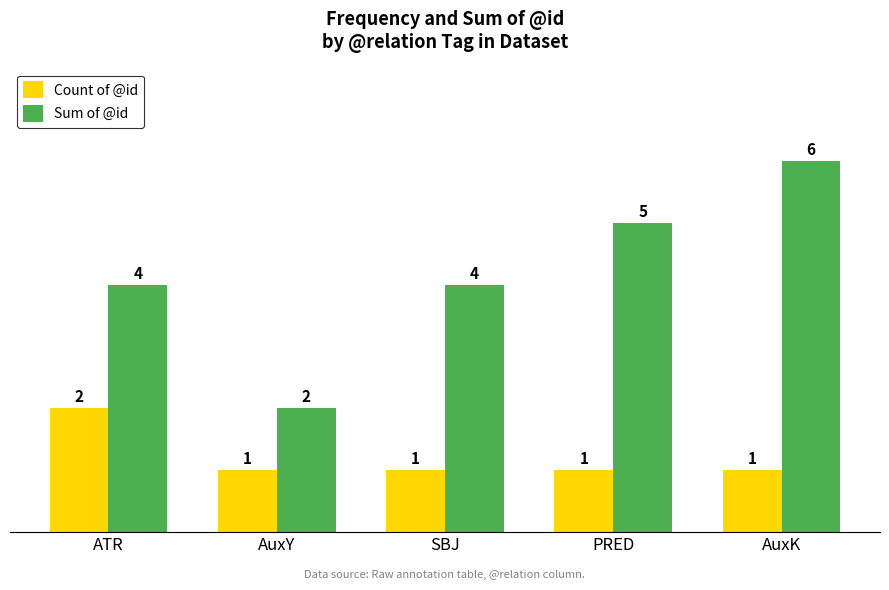

What is the minimum value shown in the chart?

1